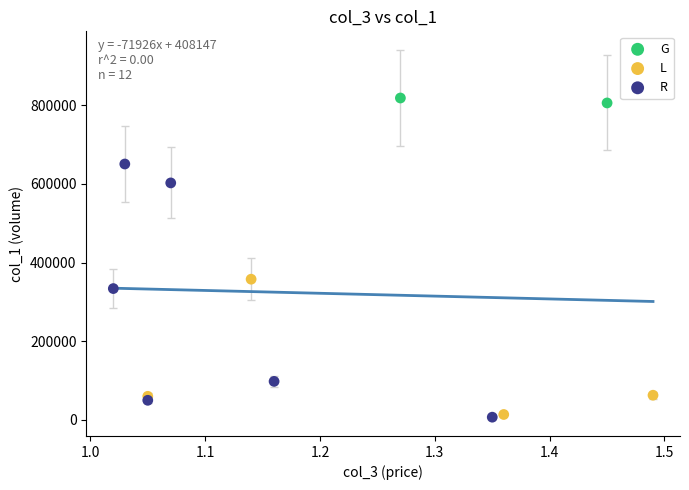

What are all the series names shown in the legend?

G, L, R